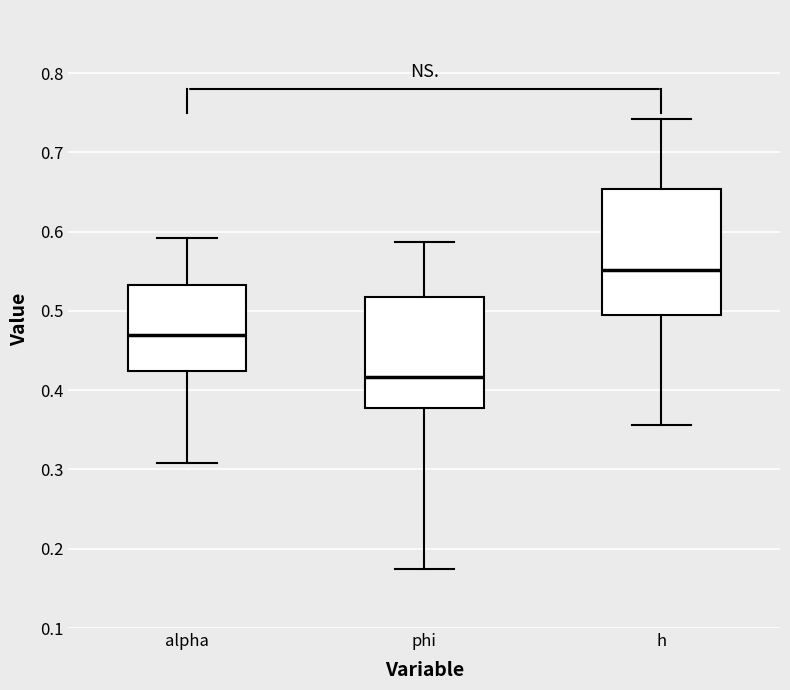

Which box is the tallest, from its lower edge to its upper edge?

h